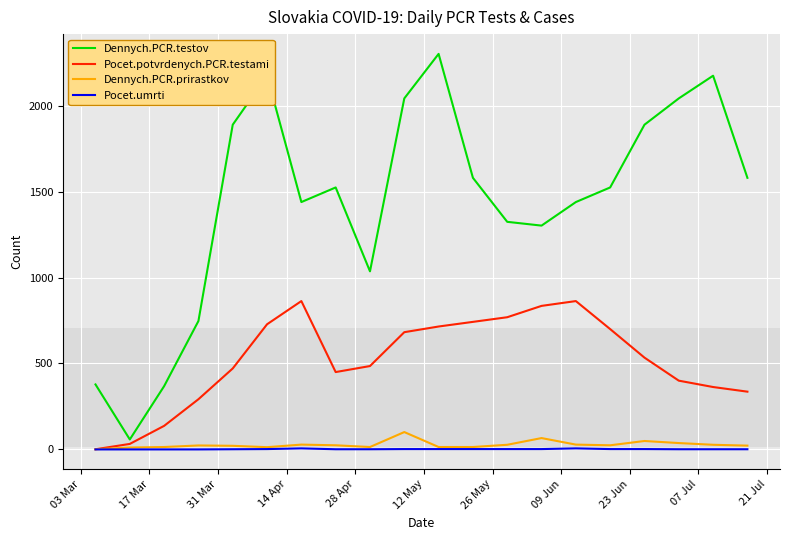

Which series has the largest range (max minus min)?

Dennych.PCR.testov